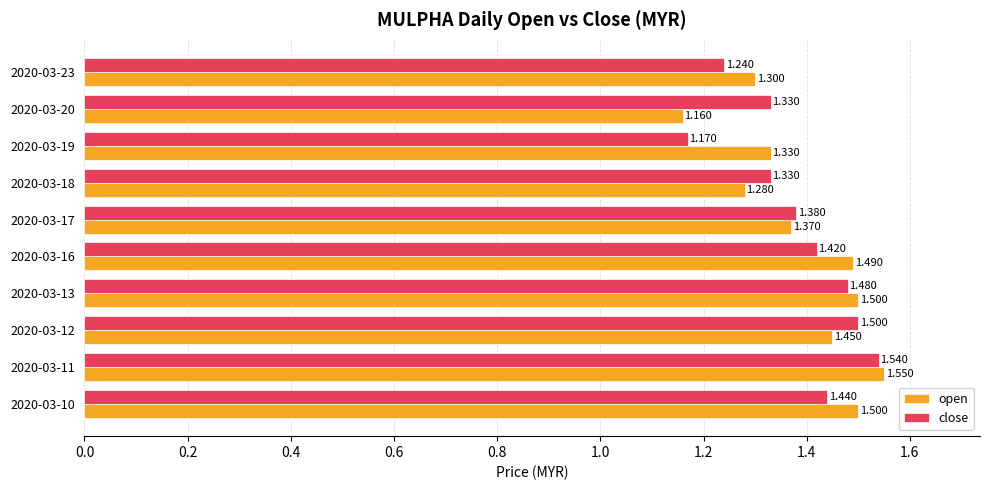

Between 2020-03-17 and 2020-03-19, which series saw the biggest shift?

close